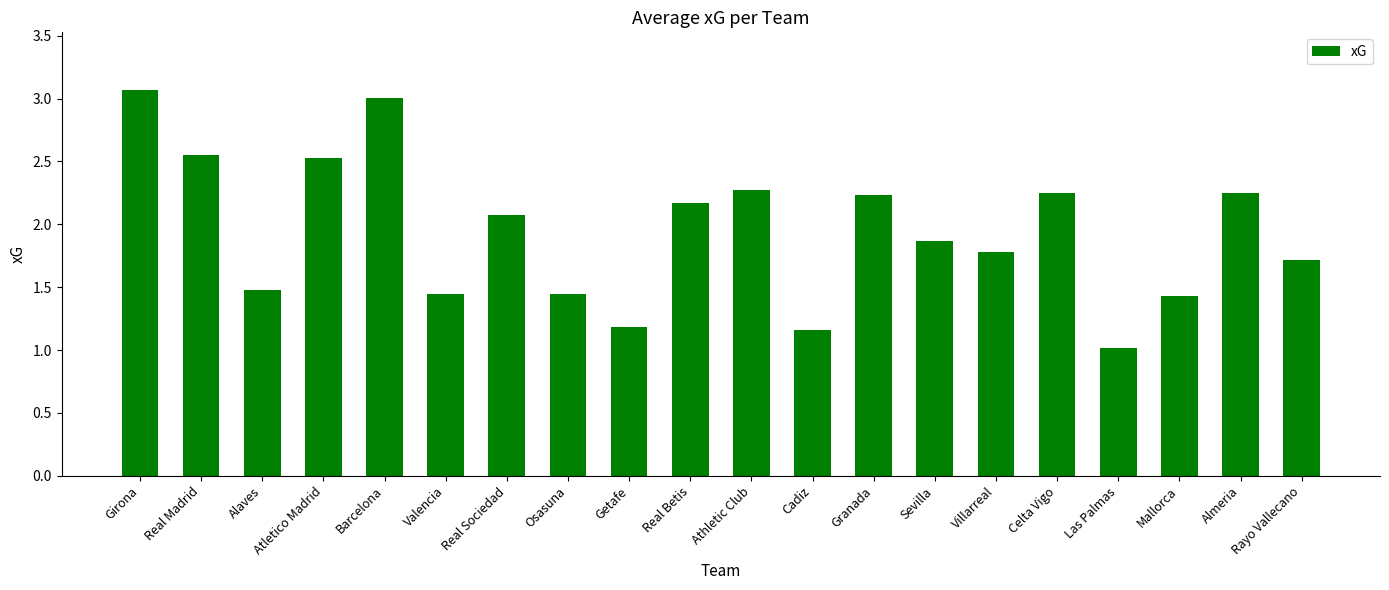

What is the value of the 20th bar from the left?

1.7